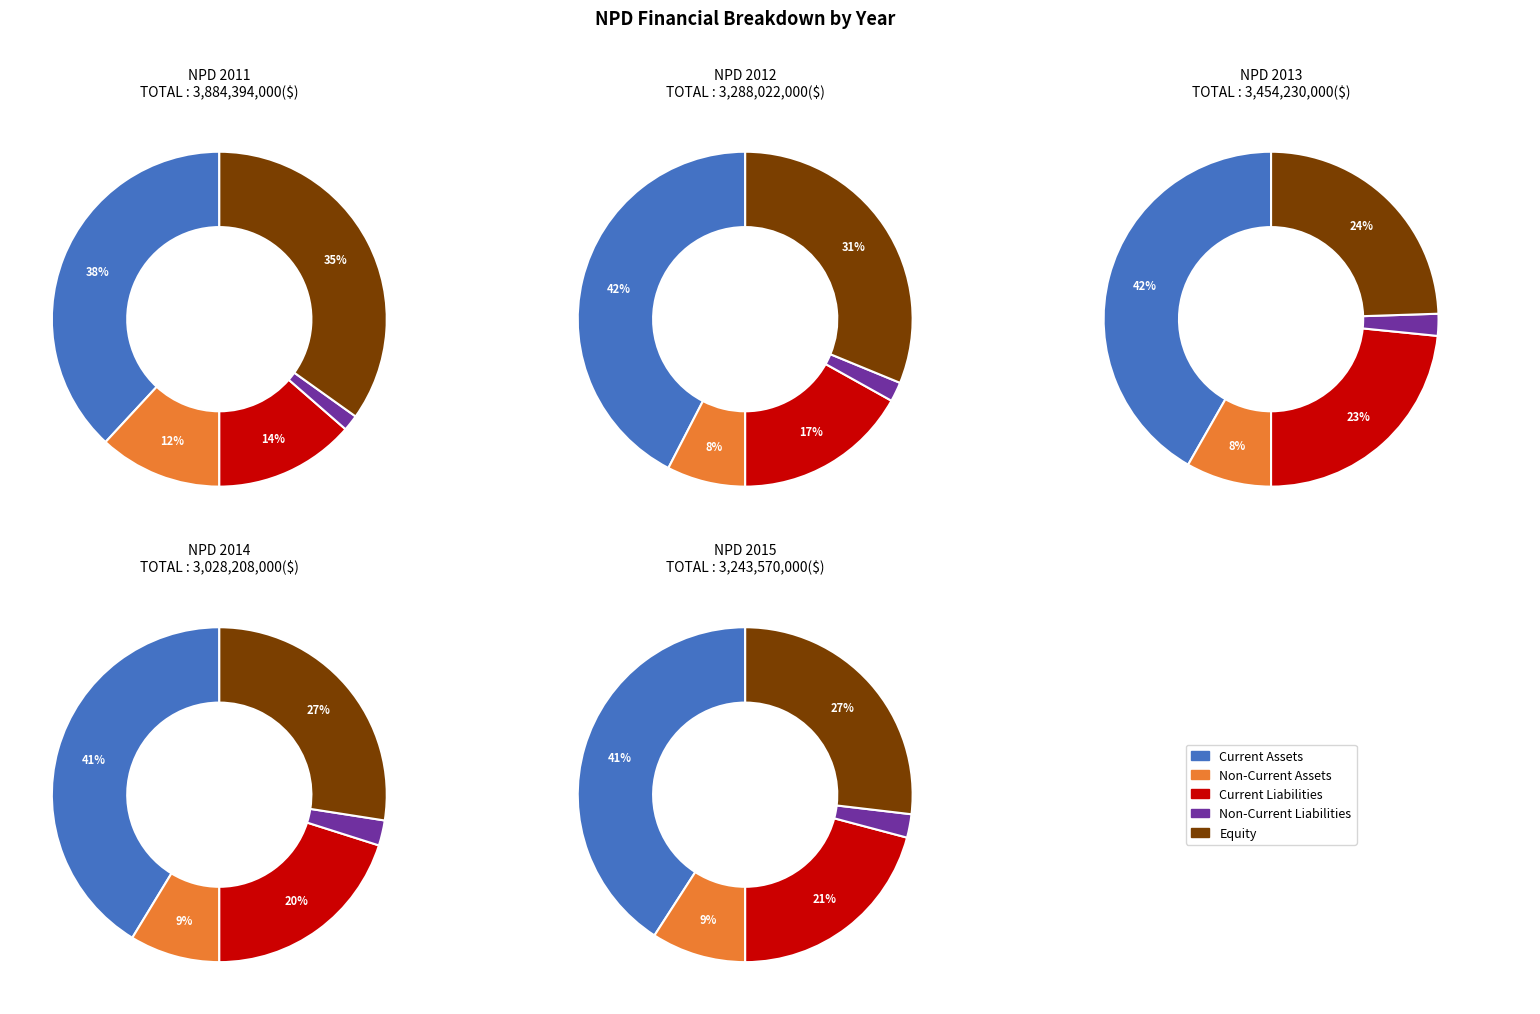

Count the number of slices in the pie.

5